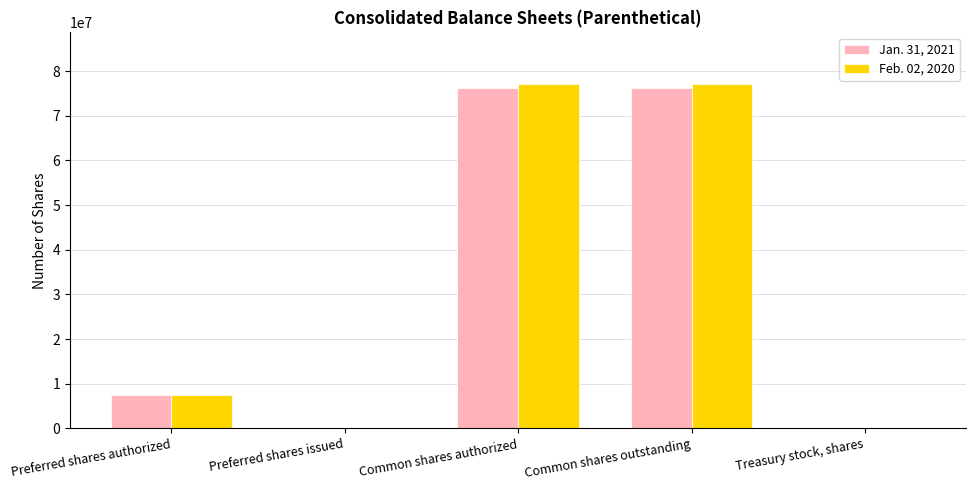

Is it true that Jan. 31, 2021 equals 76340000 at Common shares authorized?

True